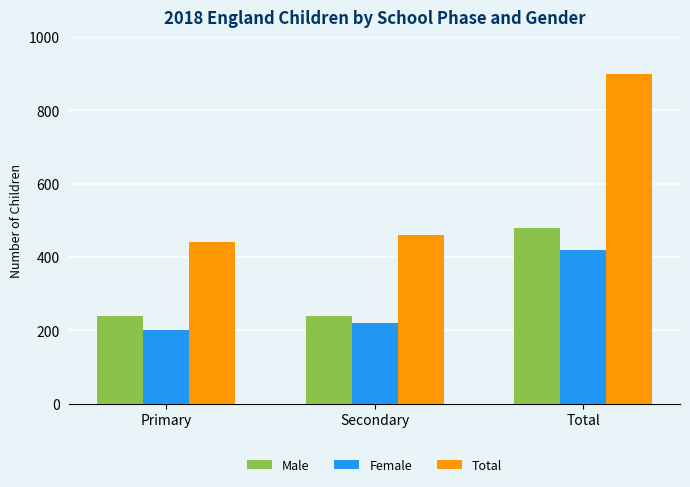

What is the difference between the Total values at Primary and Secondary?

20